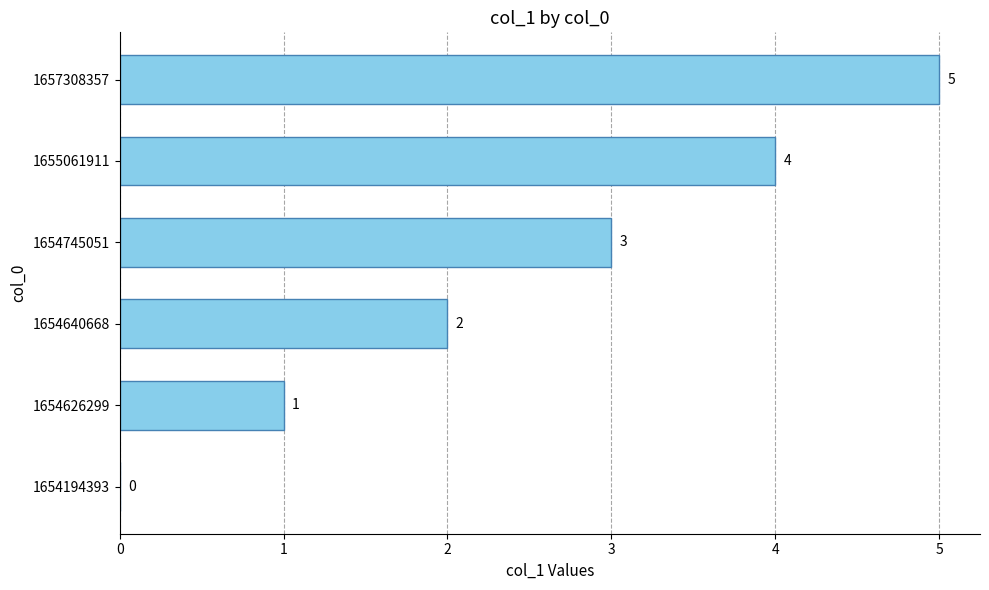

Is it true that the value at 1657308357 is 5?

True